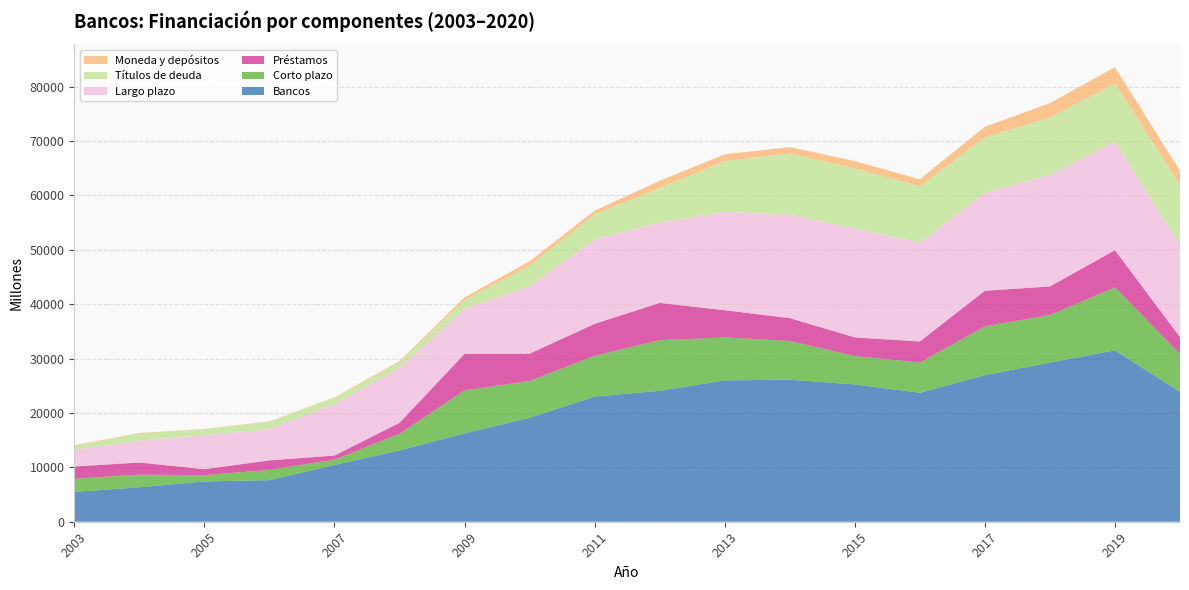

Reading left to right, extract all data points from this chart.

Bancos: 5484	6334	7397	7656	10433	13110	16239	19115	23010	24070	25993	26119	25244	23708	26947	29260	31520	23878
Corto plazo: 2426	2321	1162	1873	975	3056	7913	6768	7496	9300	7903	7107	5224	5553	8977	8748	11565	6954
Préstamos: 2251	2236	1104	1752	766	2027	6711	5021	5884	6866	4997	4219	3433	3888	6549	5251	6849	3112
Largo plazo: 3058	4013	6235	5783	9458	10054	8326	12347	15514	14770	18090	19012	20021	18155	17970	20512	19954	16924
Títulos de deuda: 650	1335	1108	1315	1154	1071	1597	3859	4602	6361	9318	11279	11037	10388	10230	10553	10696	11108
Moneda y depósitos: 175	85	58	85	77	212	456	781	688	1316	1251	1152	1355	1273	1956	2640	3014	2541